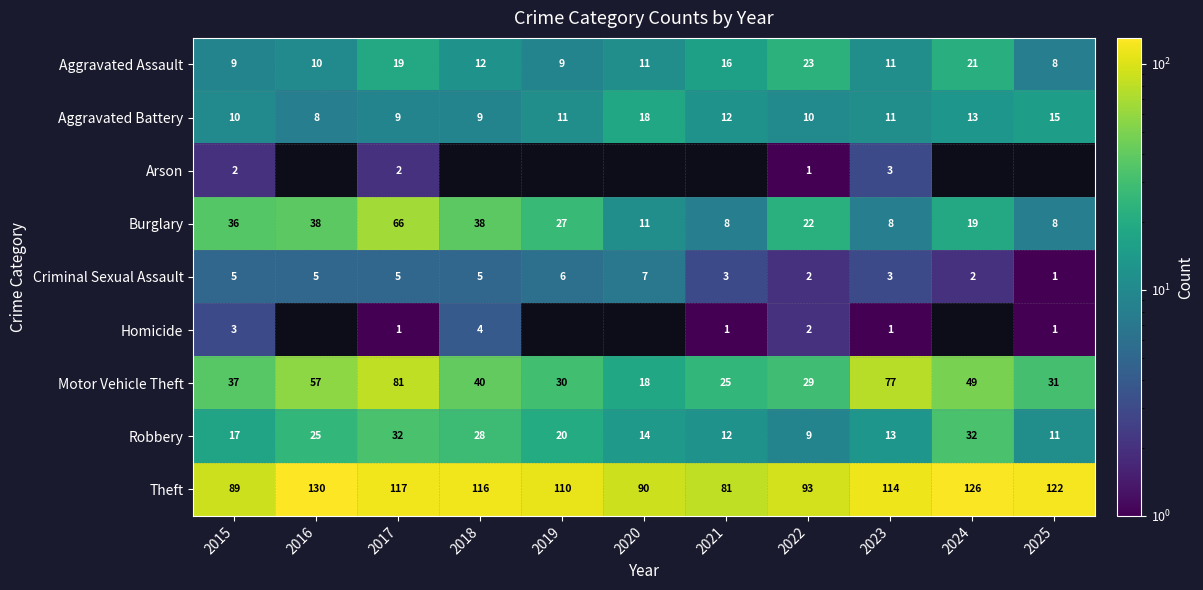

What is the spread (max minus min) of values at 2023?

113